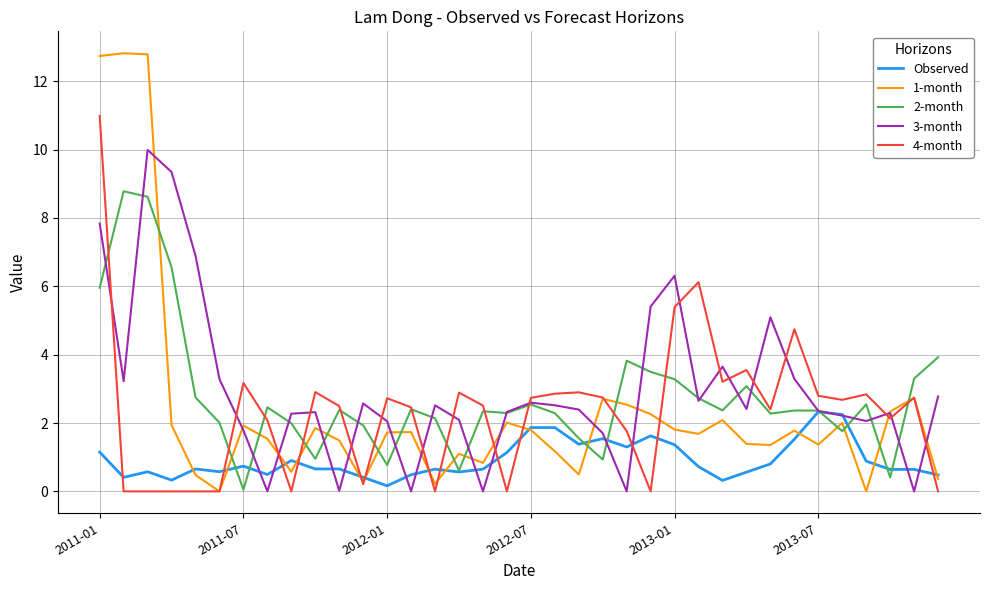

Which series has the widest spread of values?

1-month